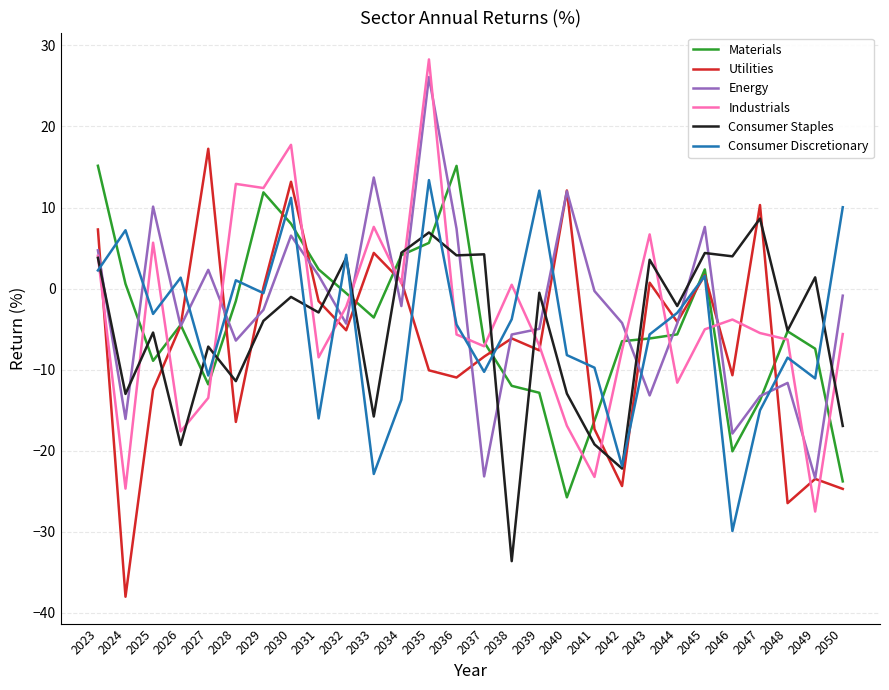

What is the difference between the maximum and second lowest values in the Industrials series?

53.0